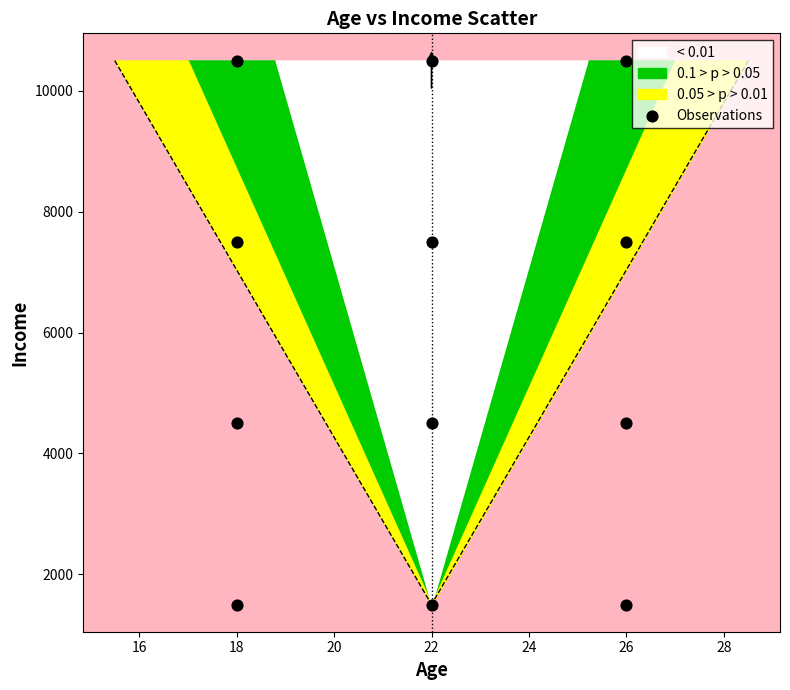

What is the range of X values (max minus min)?

8